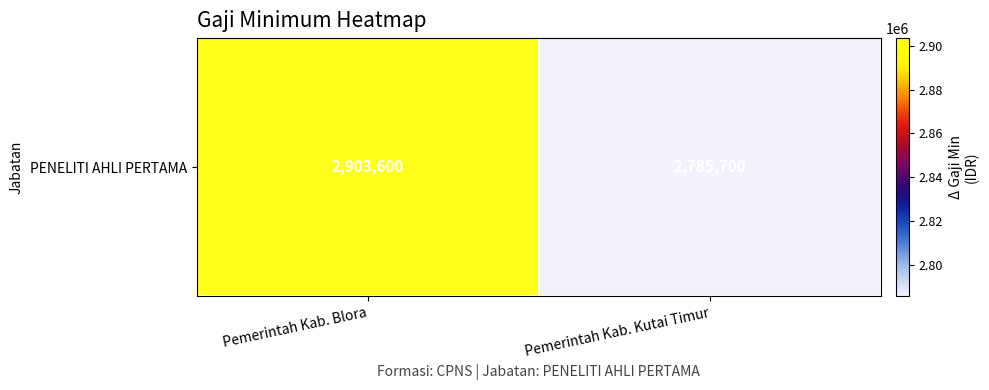

What is the smallest value displayed?

2785700